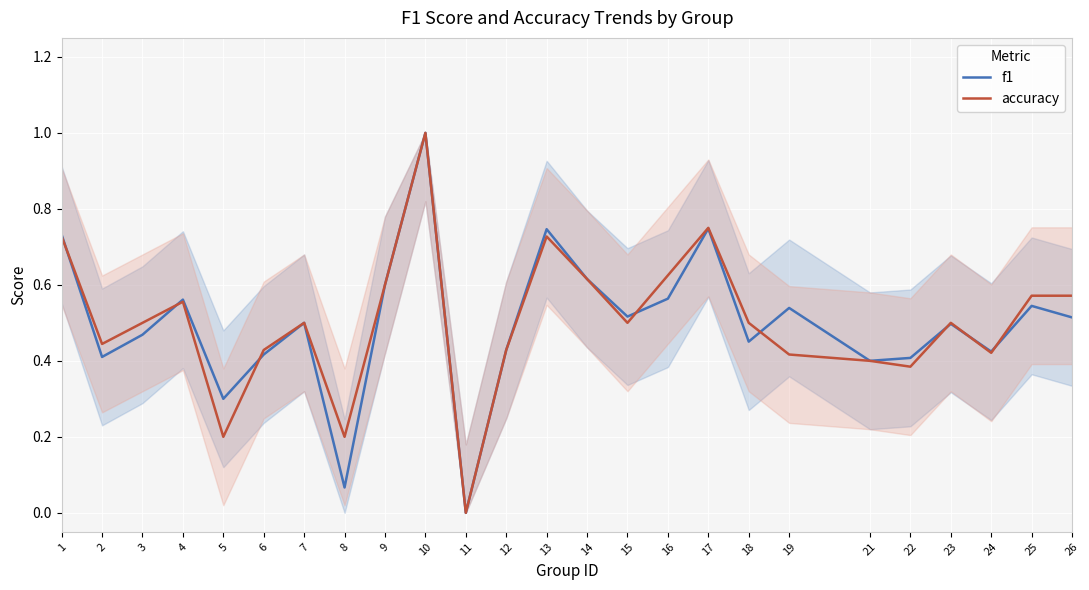

In f1, how many points are lower than both neighbors (excluding endpoints)?

8